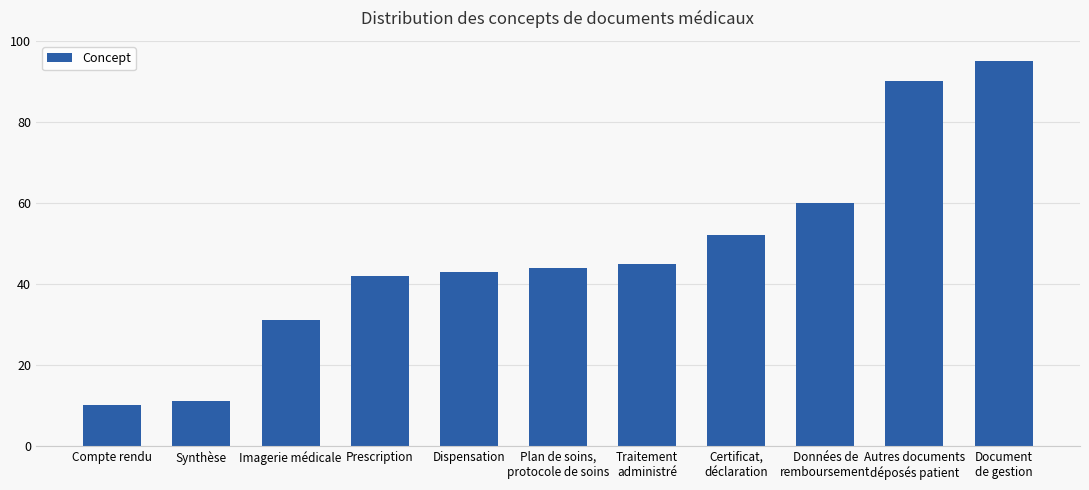

What is the maximum value shown in the chart?

95